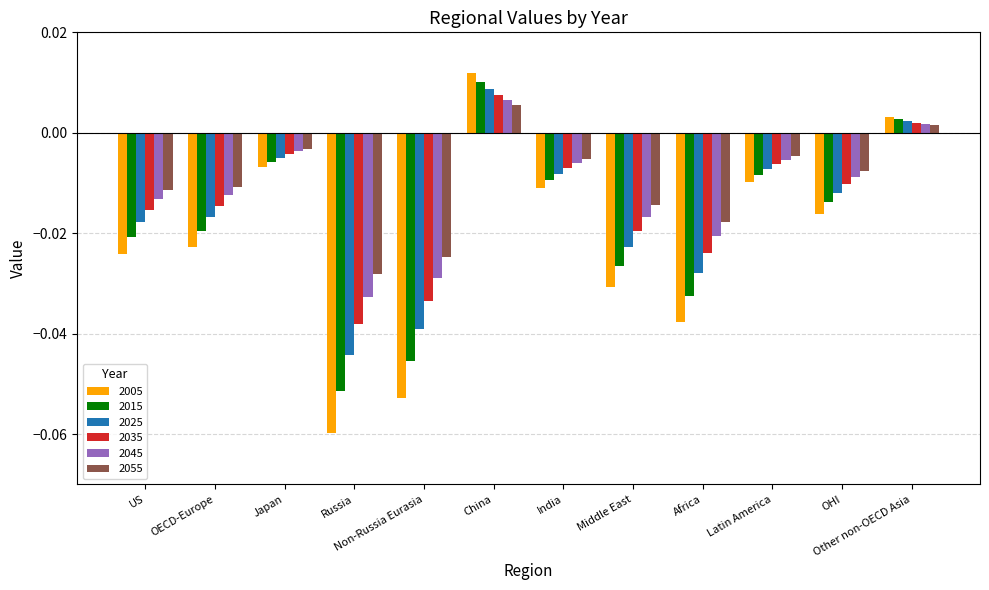

At which label does 2035 reach its minimum?

Russia